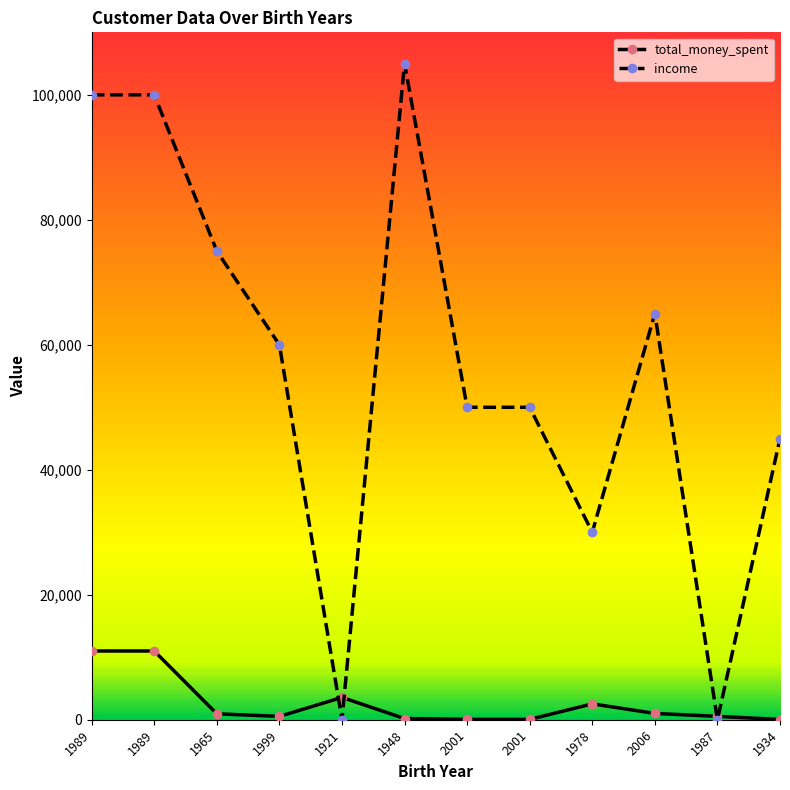

Which category has the lowest value across all series?

1921